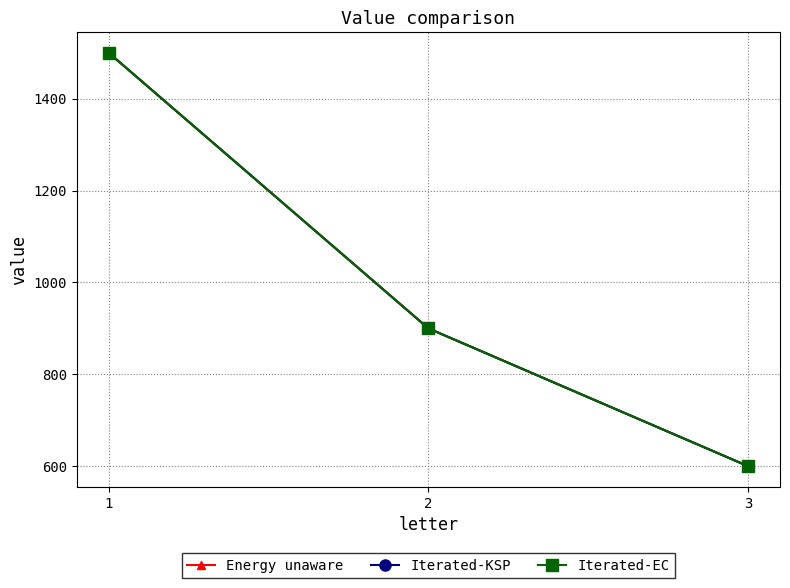

The value of Iterated-EC at 2 is 900. True or false?

True